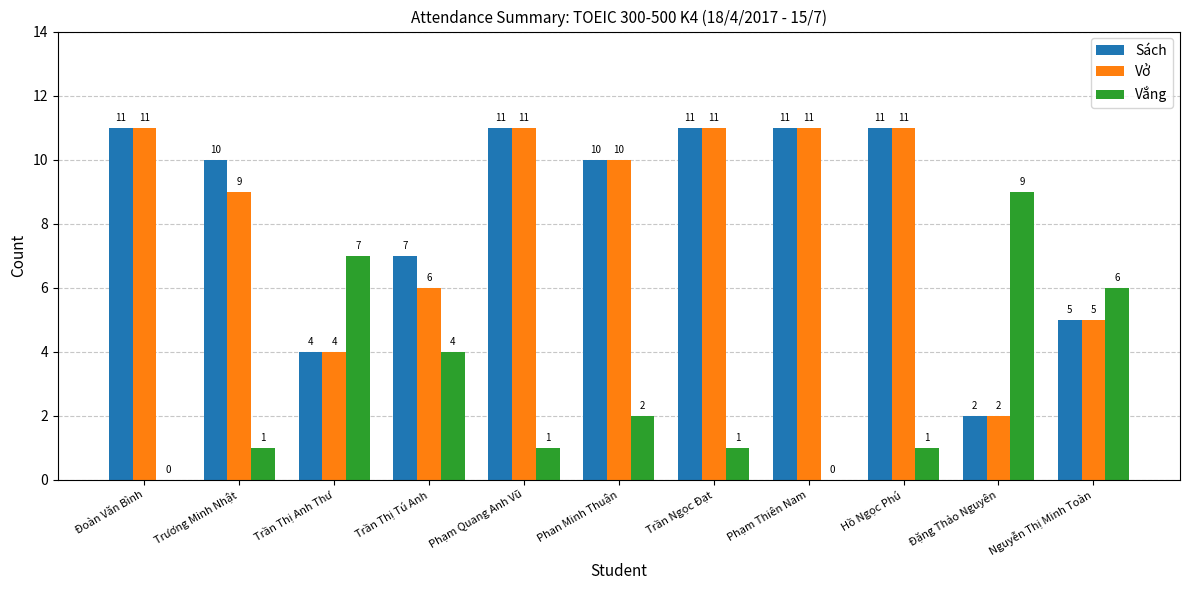

Count the number of categories in the chart.

11